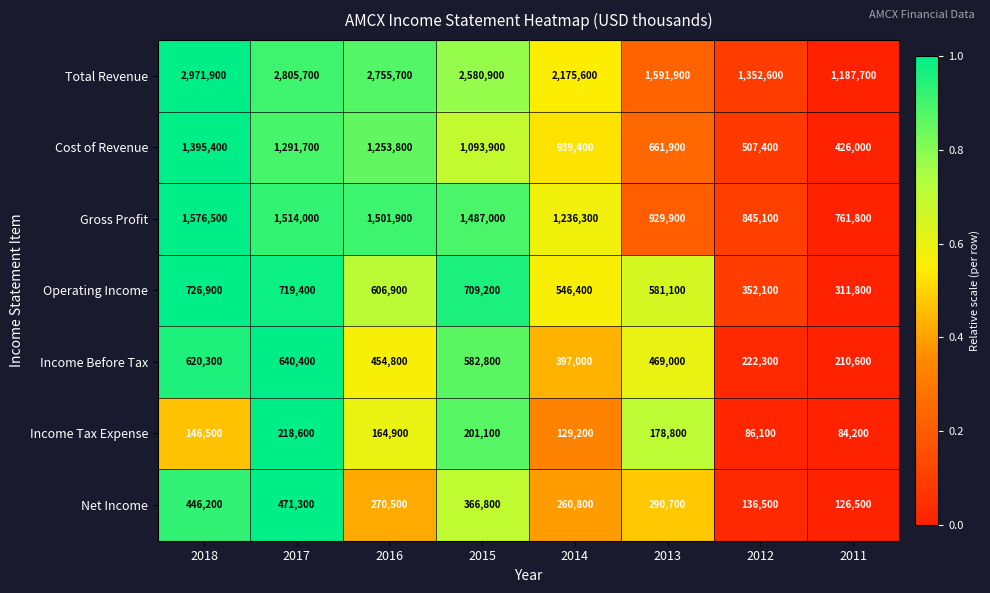

At which label does Net Income reach its peak?

2017